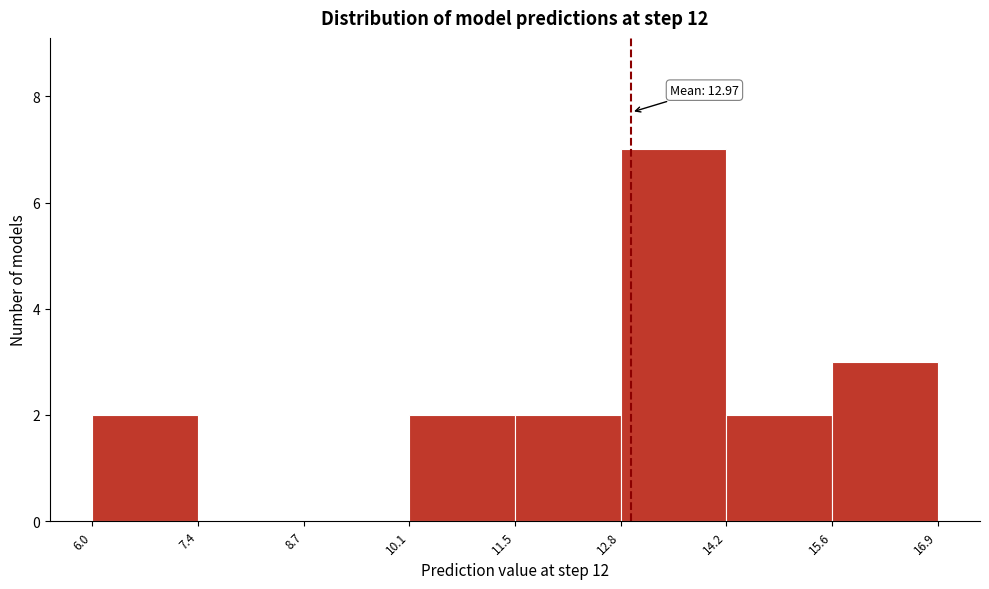

Over which range of the x-axis is the bar tallest?

12.8 to 14.2